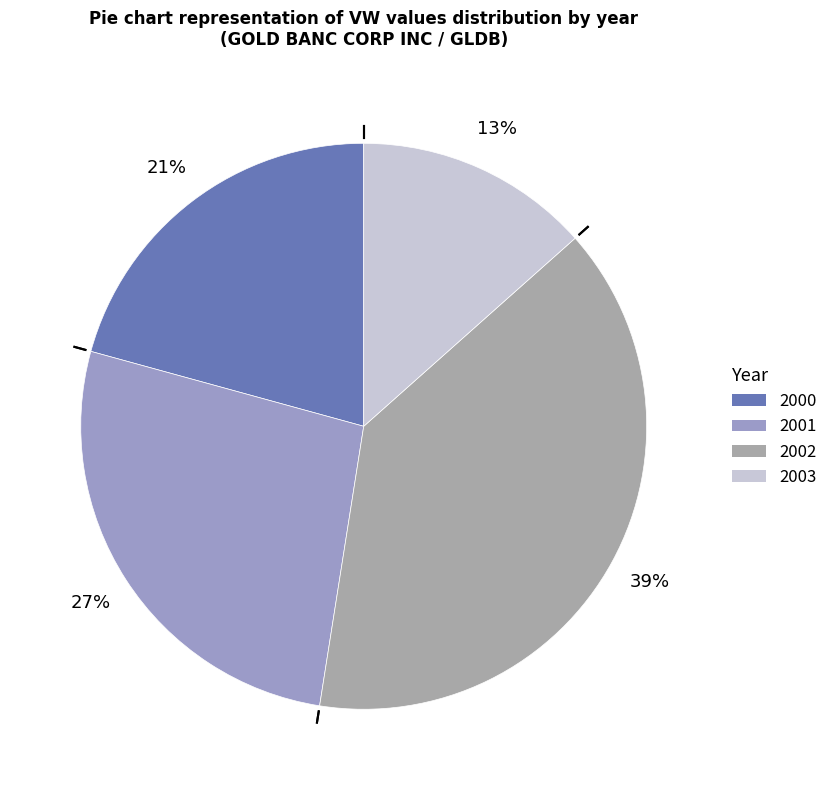

To the nearest percent, what portion does 2003 represent?

13%